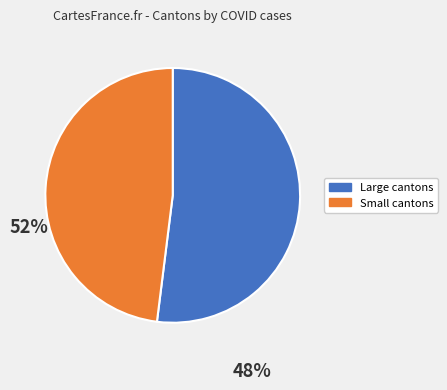

Does any single category account for the majority?

Yes